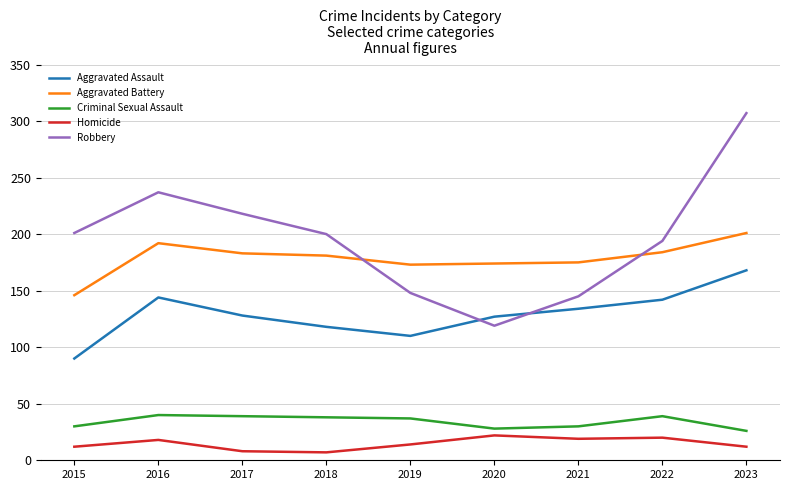

Rank the series by their maximum value, from lowest to highest.

Homicide, Criminal Sexual Assault, Aggravated Assault, Aggravated Battery, Robbery